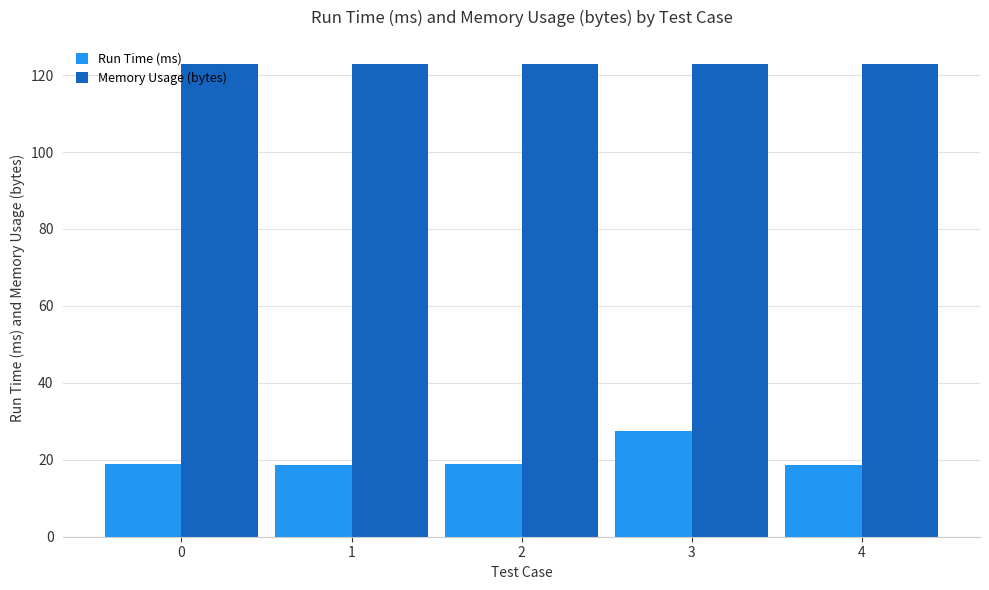

Rank the series at 4 from highest to lowest value.

Memory Usage (bytes), Run Time (ms)